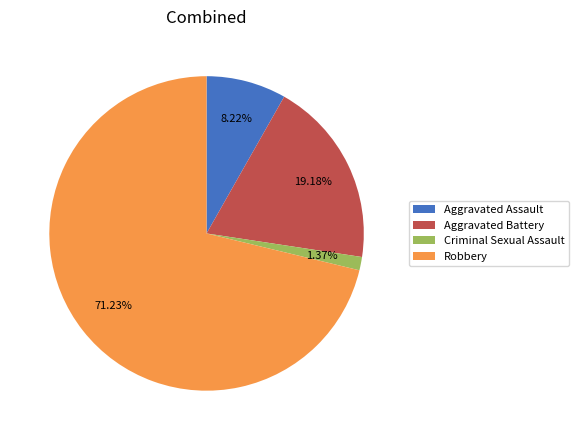

Does any single category account for the majority?

Yes